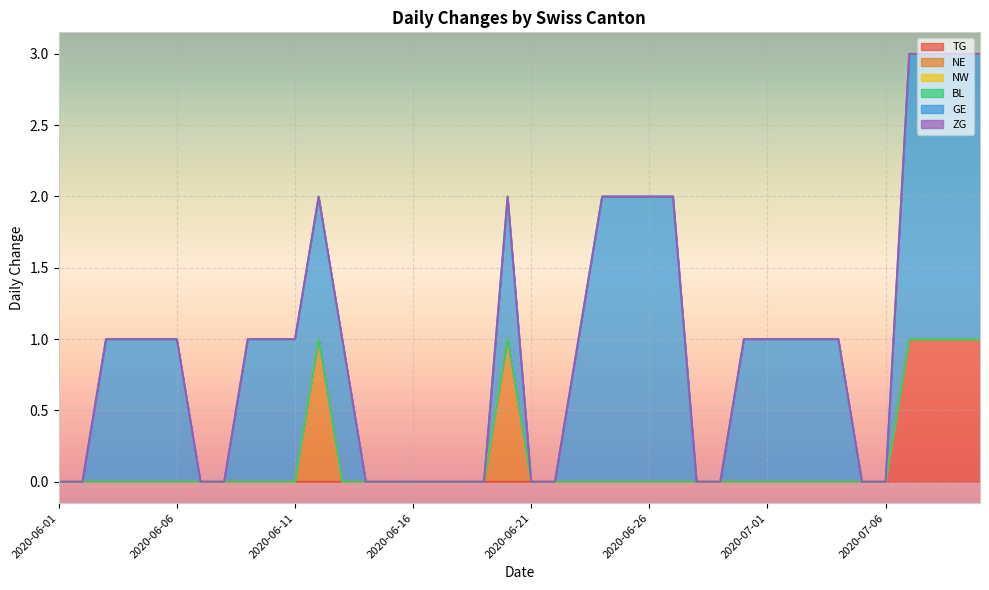

What are all the series names shown in the legend?

TG, NE, NW, BL, GE, ZG